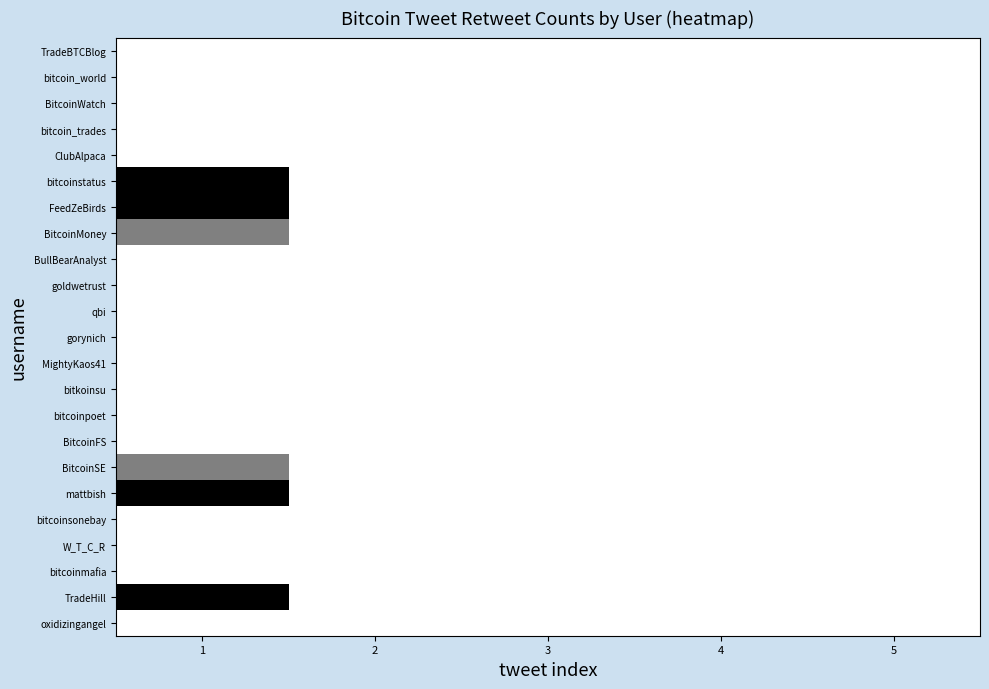

Between 5 and 3, which is larger?

5